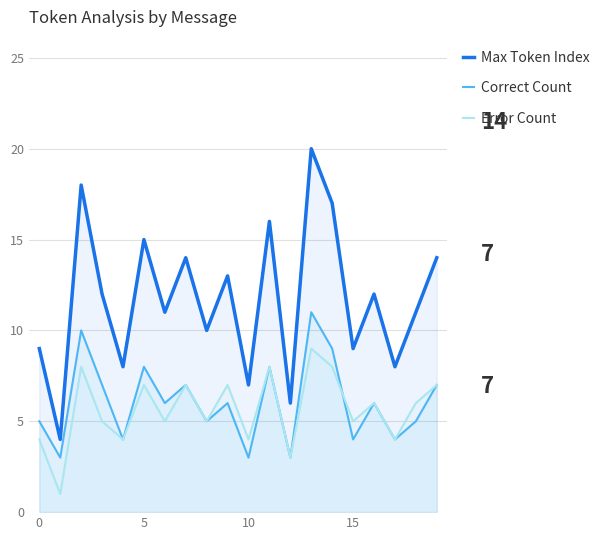

The Error Count series shows 8 at 6. True or false?

False